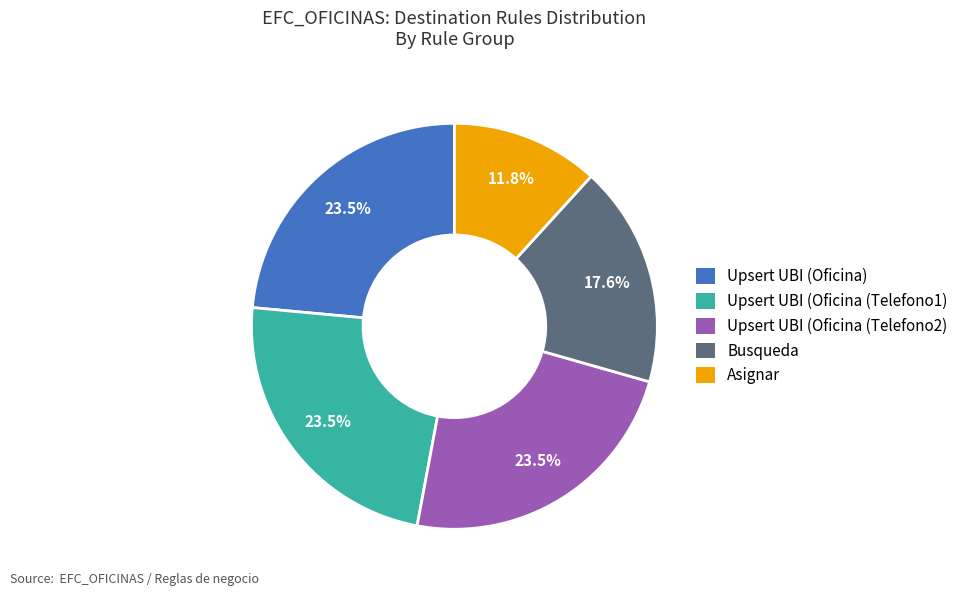

Combined, what portion of the pie is Asignar and Upsert UBI (Oficina (Telefono2)?

35.3%